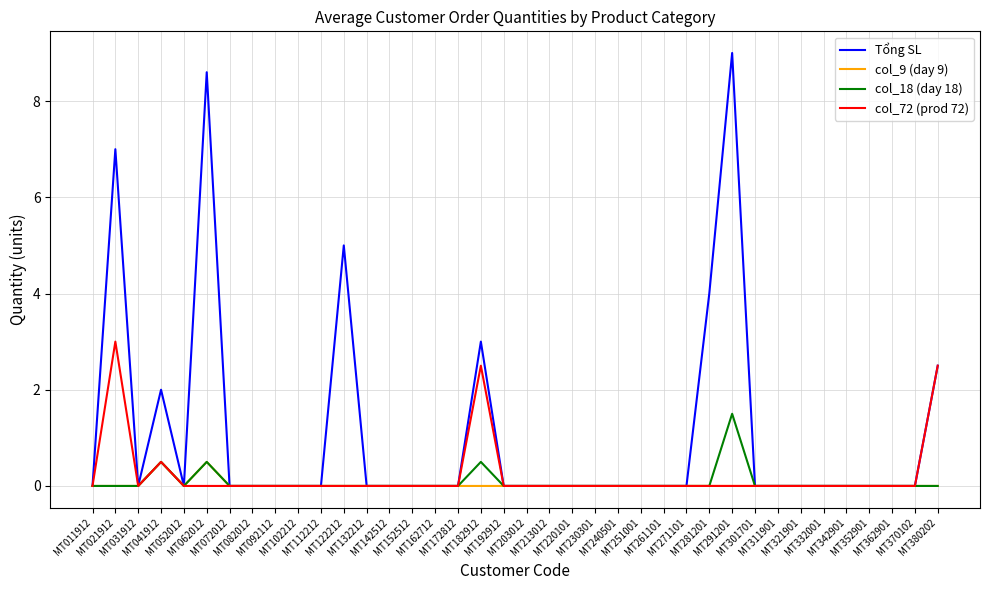

What is the sum of the Tổng SL values at MT192912 and MT182912?

3.0